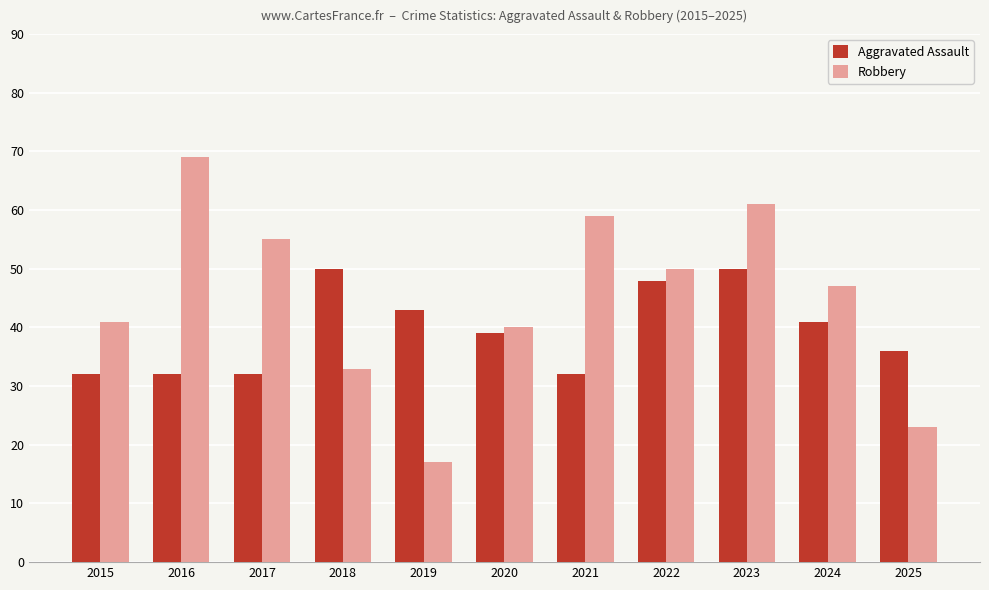

Between 2018 and 2023, which series saw the biggest shift?

Robbery